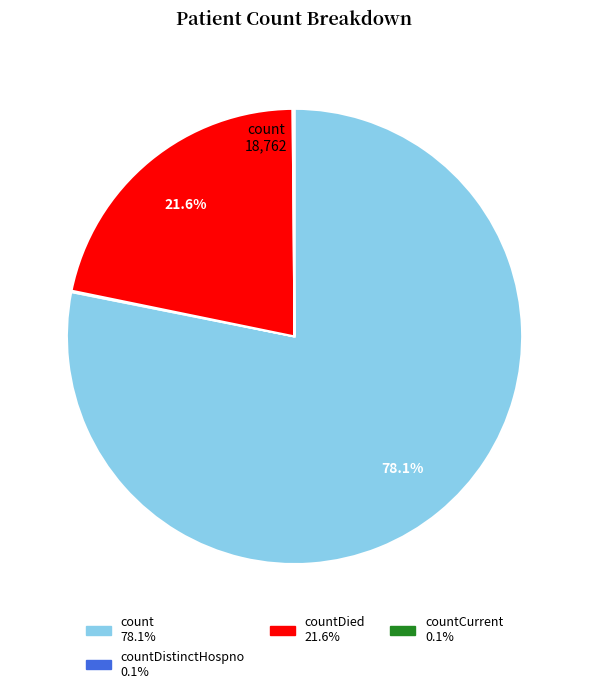

Does any single category account for the majority?

Yes